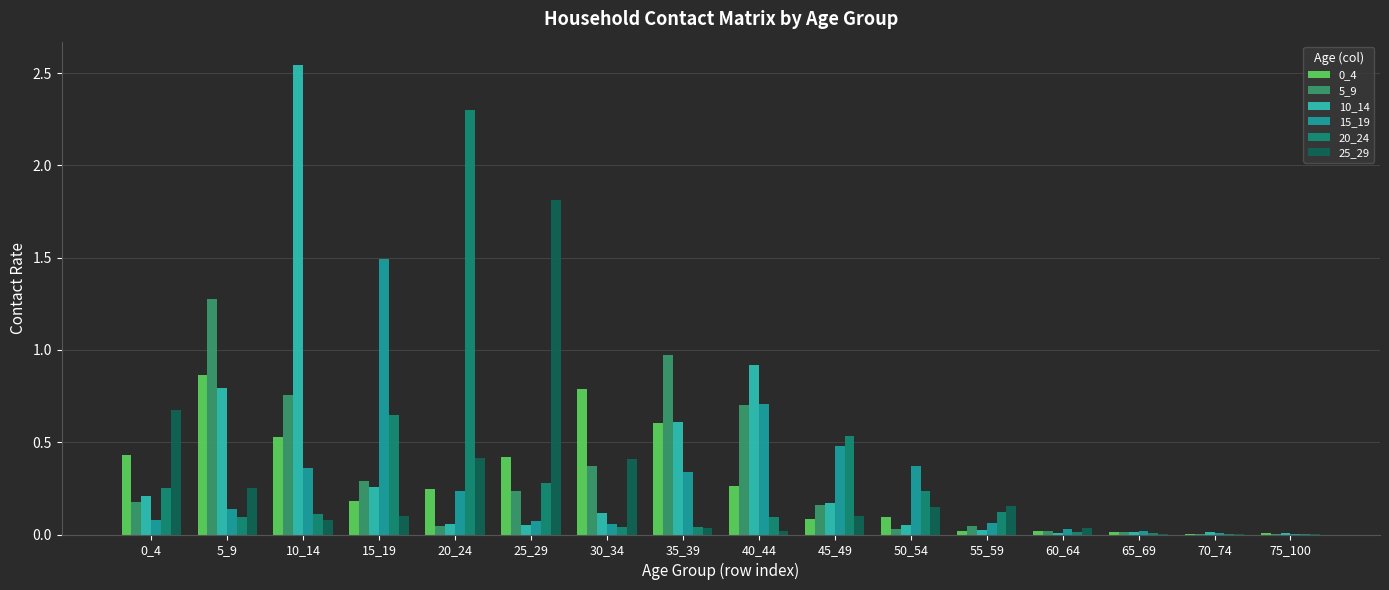

Is the value of 20_24 at 10_14 greater than the value of 0_4 at 65_69?

Yes